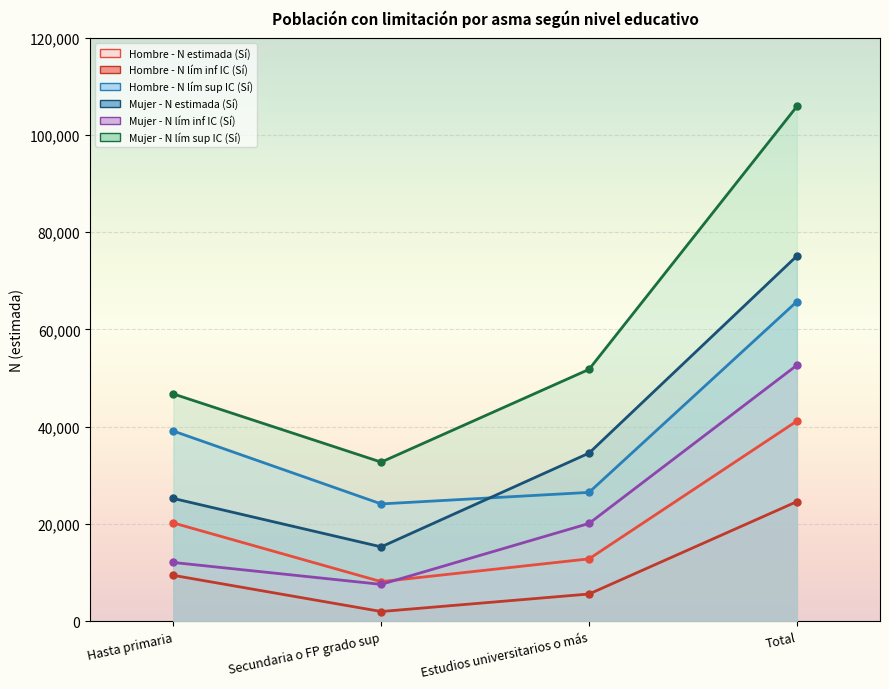

At which label is Hombre - N lím inf IC (Sí) closest to 13293?

Hasta primaria